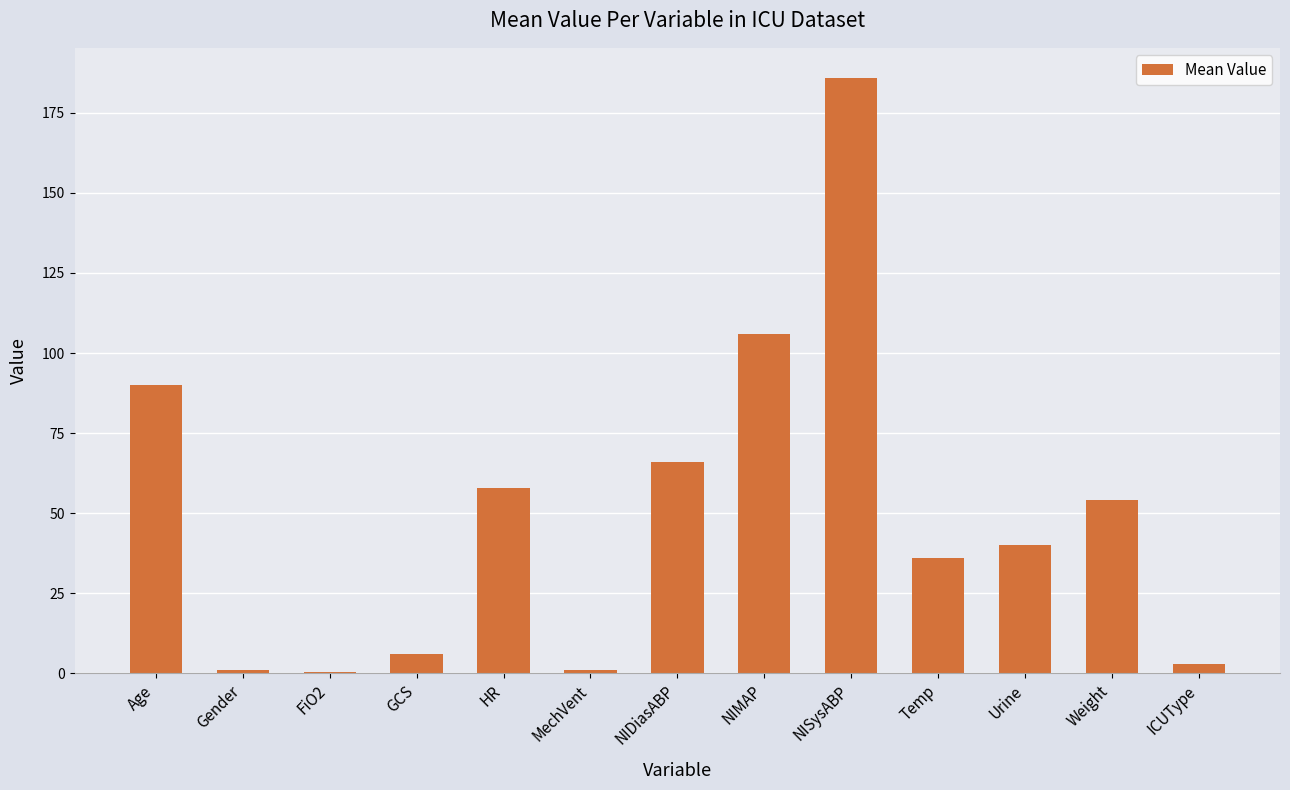

Are the bars horizontal?

No